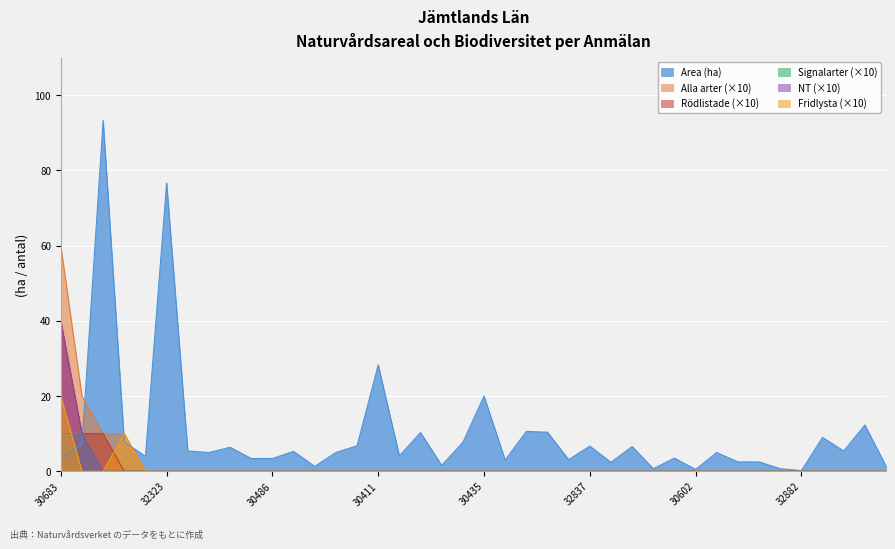

What is the spread (max minus min) of values at A 32592?

1.6